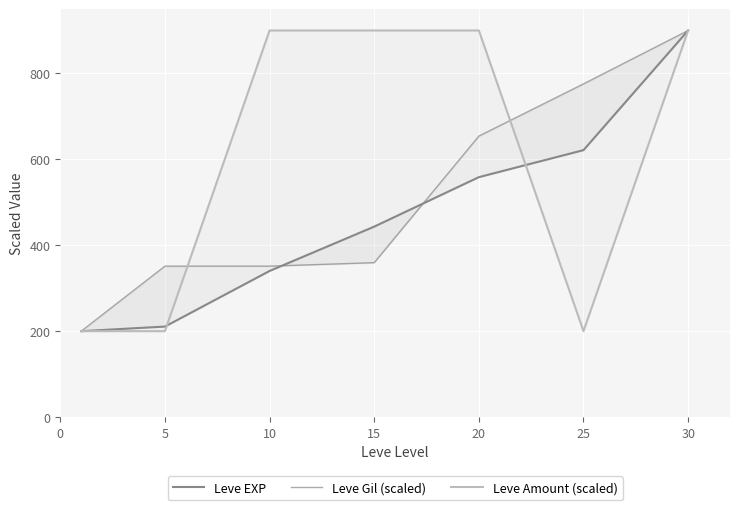

Reading right to left, what are all the values shown in this chart?

Leve EXP: 900.0	621.4	558.5	443.4	340.1	210.7	200.0
Leve Gil (scaled): 900.0	775.7	654.1	359.5	351.4	351.4	200.0
Leve Amount (scaled): 900.0	200.0	900.0	900.0	900.0	200.0	200.0